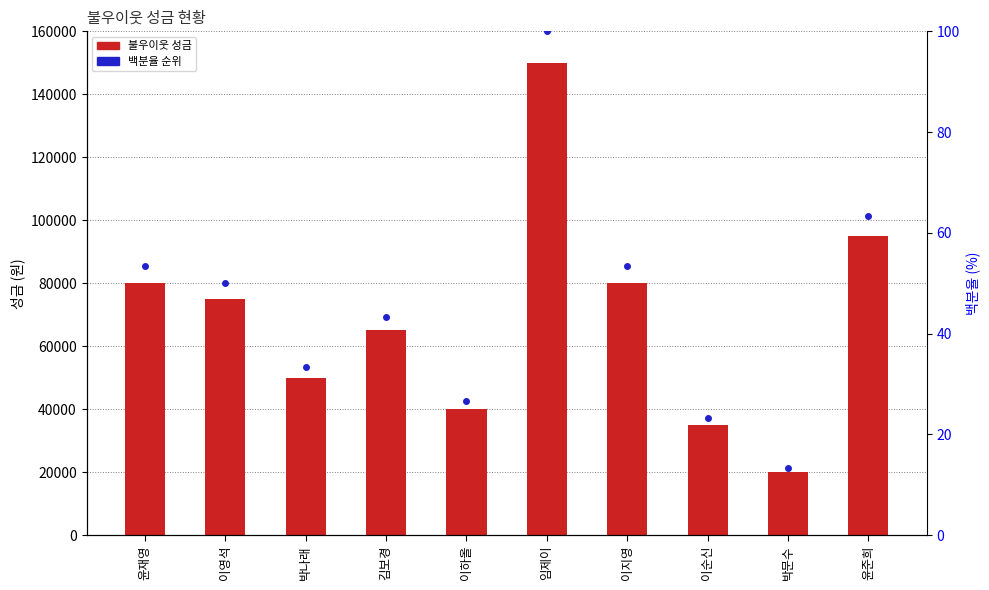

Is the value of 불우이웃 성금 at 윤재영 greater than the value of 백분율 순위 at 이지영?

Yes